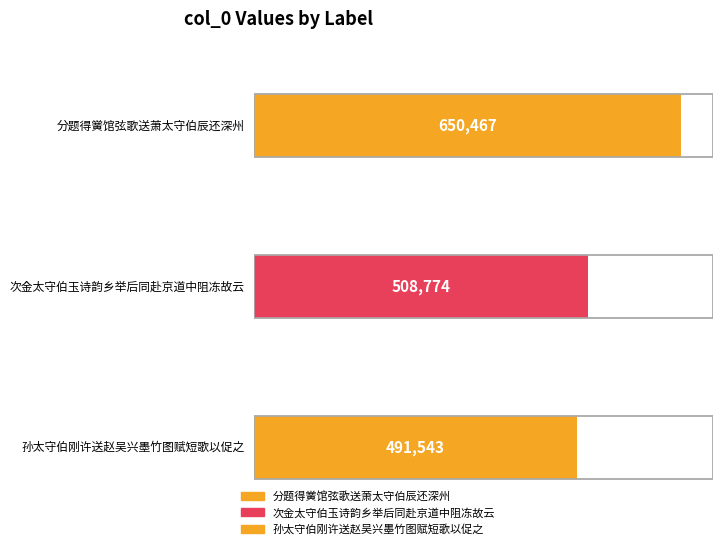

True or false: the data shows 650467 at 分题得黉馆弦歌送萧太守伯辰还深州.

True